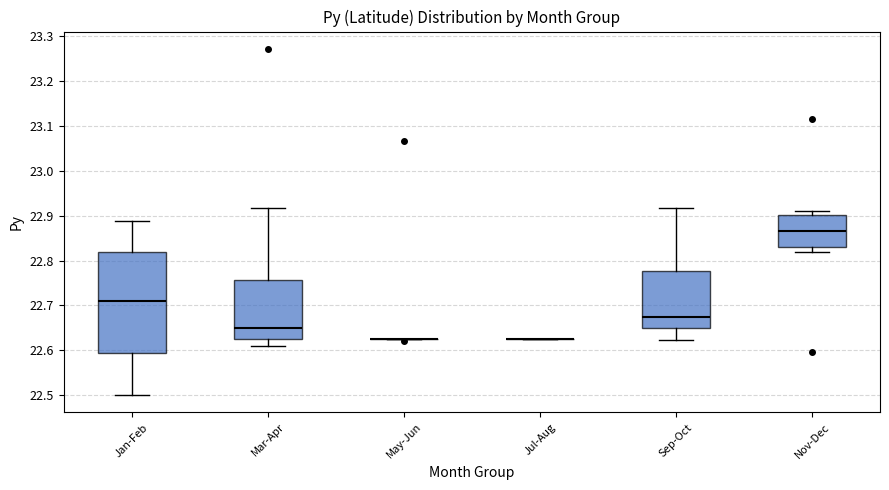

Reading left to right, read every box against the y-axis: the position of its median line, the range the box covers, and the ends of its whiskers. The values are not printed on the chart, so give them approximately, as read against the axis.

Jan-Feb: median 22.71, box 22.59 to 22.82, whiskers 22.50 to 22.89
Mar-Apr: median 22.65, box 22.63 to 22.76, whiskers 22.61 to 22.92
May-Jun: box collapsed to a line at 22.62, whiskers 22.62 to 22.63
Jul-Aug: box collapsed to a line at 22.62, whiskers 22.62 to 22.62
Sep-Oct: median 22.67, box 22.65 to 22.78, whiskers 22.62 to 22.92
Nov-Dec: median 22.87, box 22.83 to 22.90, whiskers 22.82 to 22.91